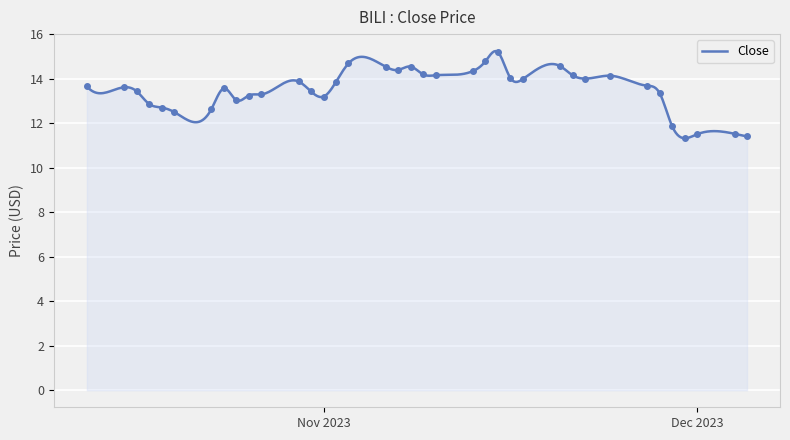

What is the average value?

13.5